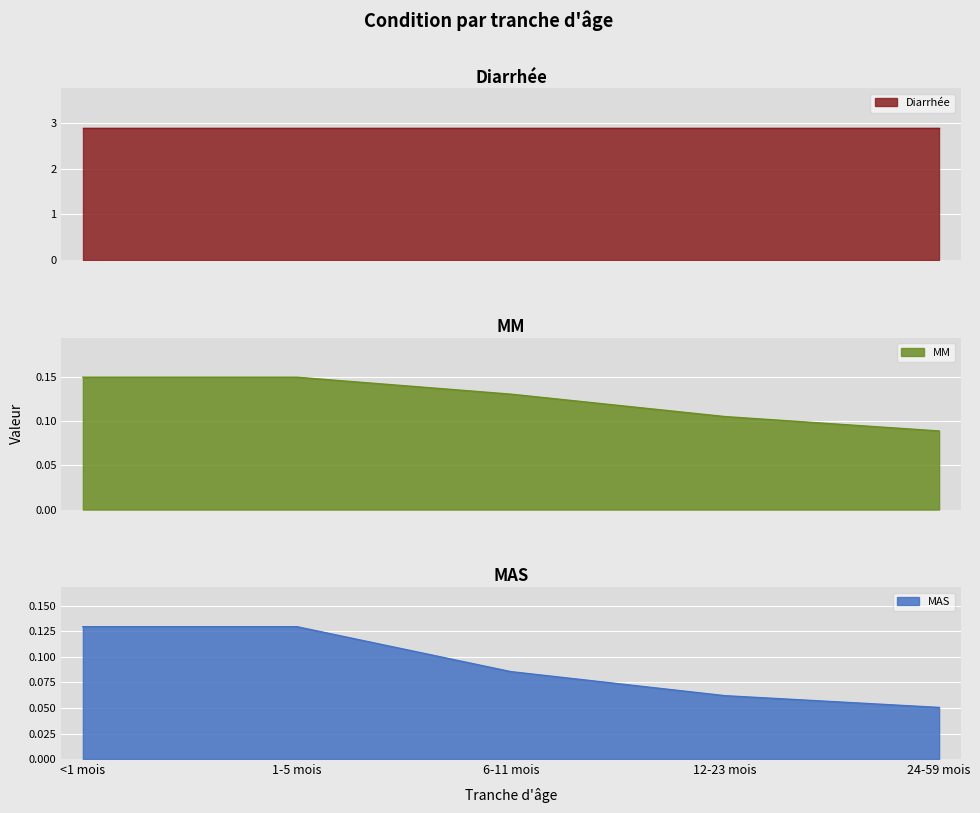

At which label does MAS reach its minimum?

24-59 mois